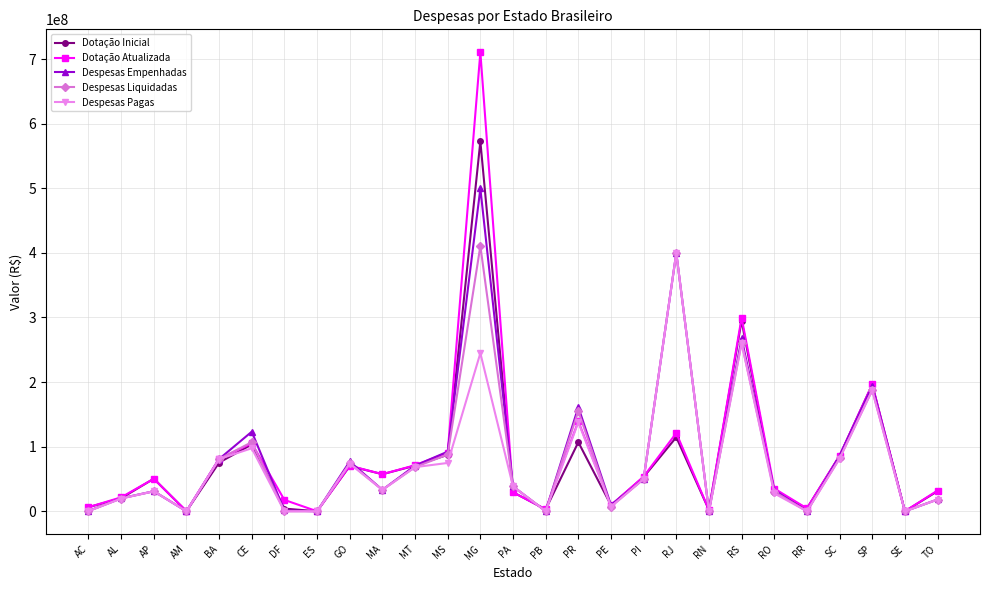

At which category is the sum across all series the highest?

MG